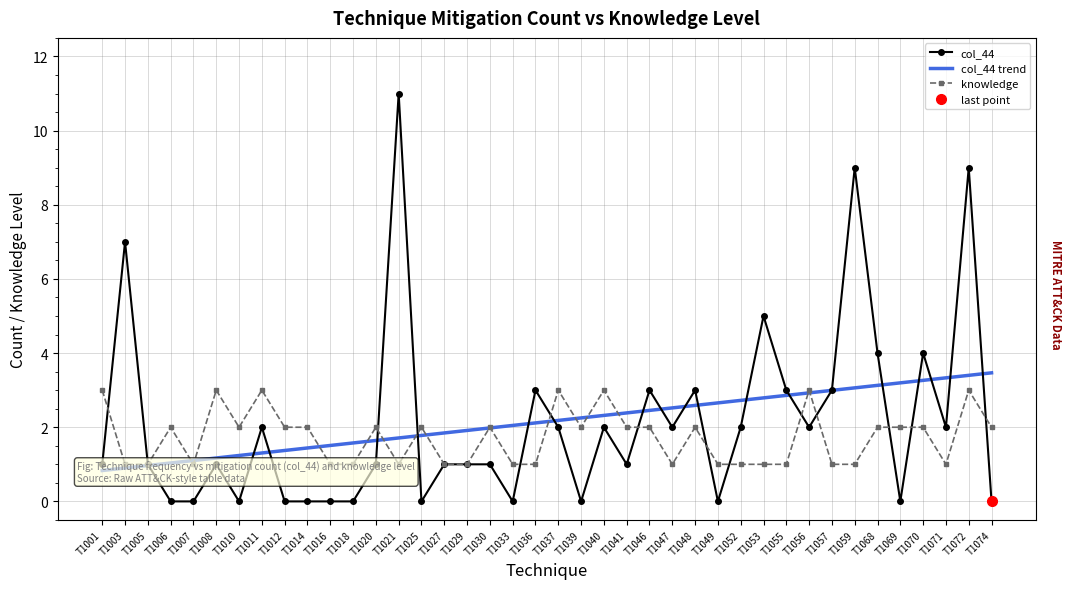

What is the sum of all col_44 values?

86